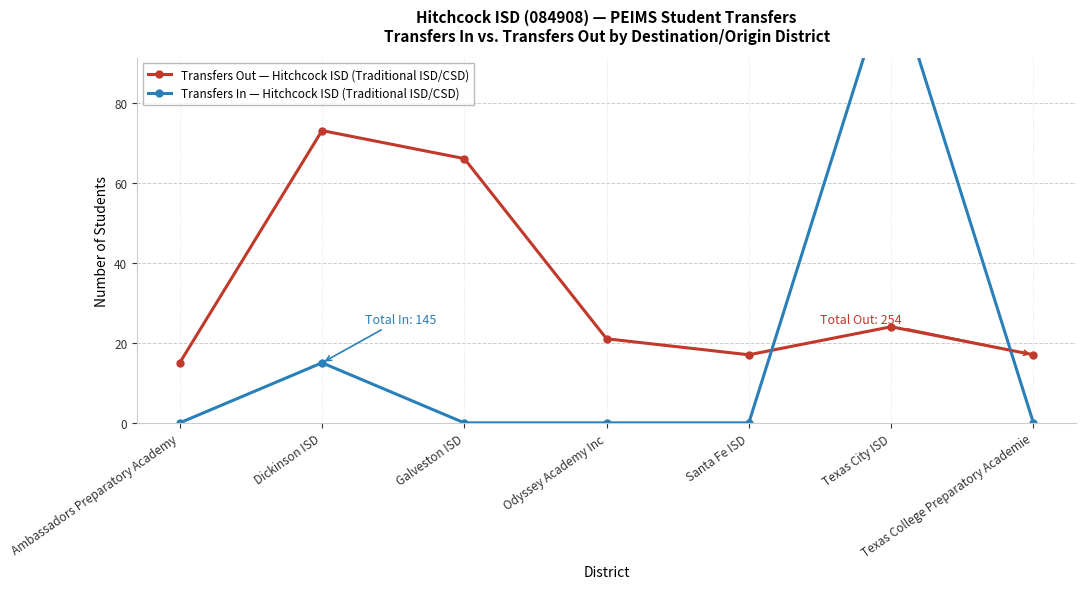

What position from the right is Ambassadors Preparatory Academy?

7